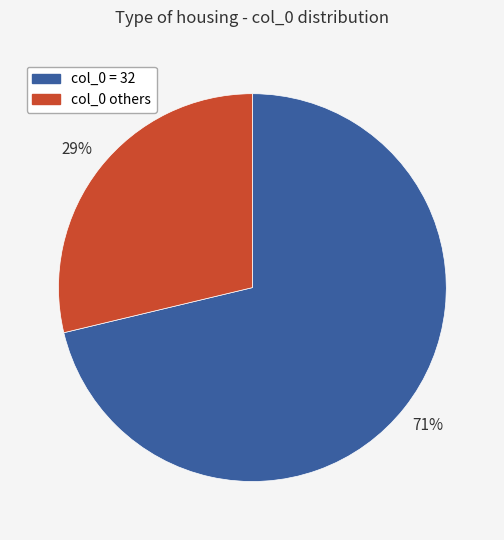

Does any single category account for the majority?

Yes